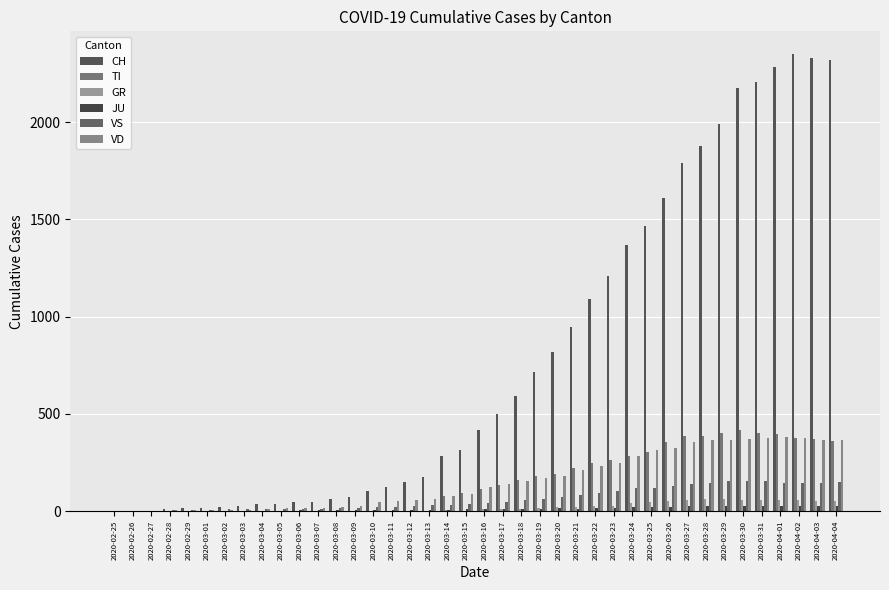

True or false: TI has a value of -128 at 2020-02-28.

False